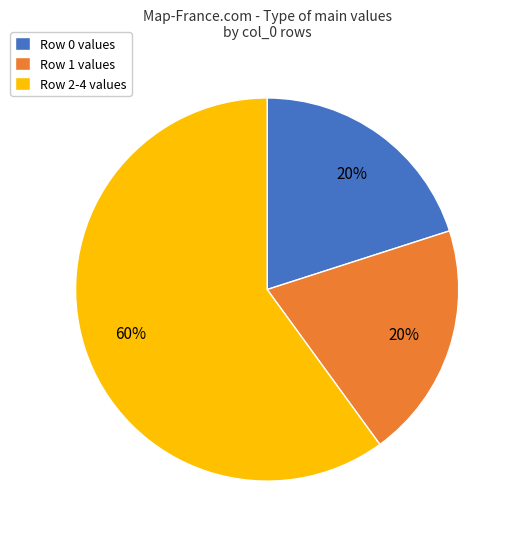

Approximately how many times larger is the value at Row 0 values compared to Row 1 values?

1.0